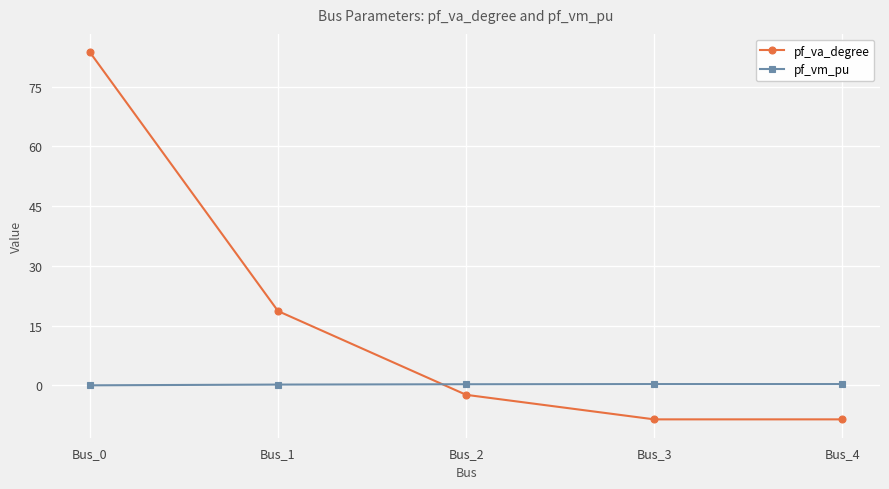

True or false: pf_va_degree has a value of -2.4 at Bus_2.

True